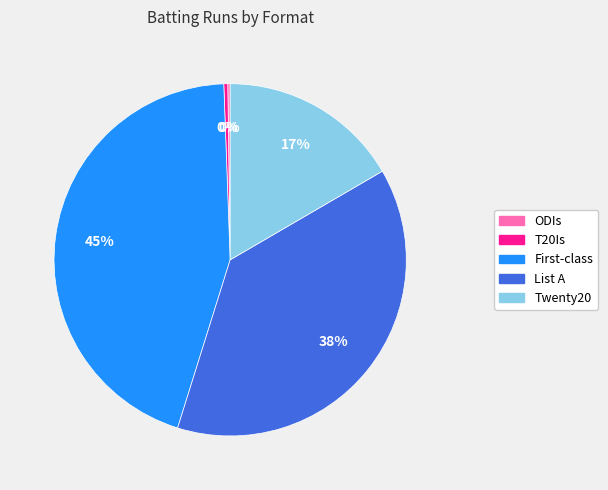

The Twenty20 slice represents 27% of the pie. True or false?

False